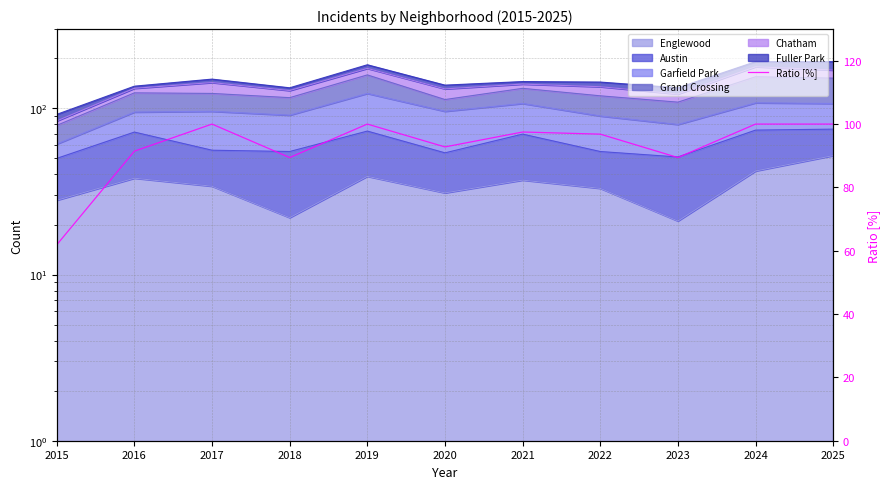

What value does the data have at 2021?

97.5